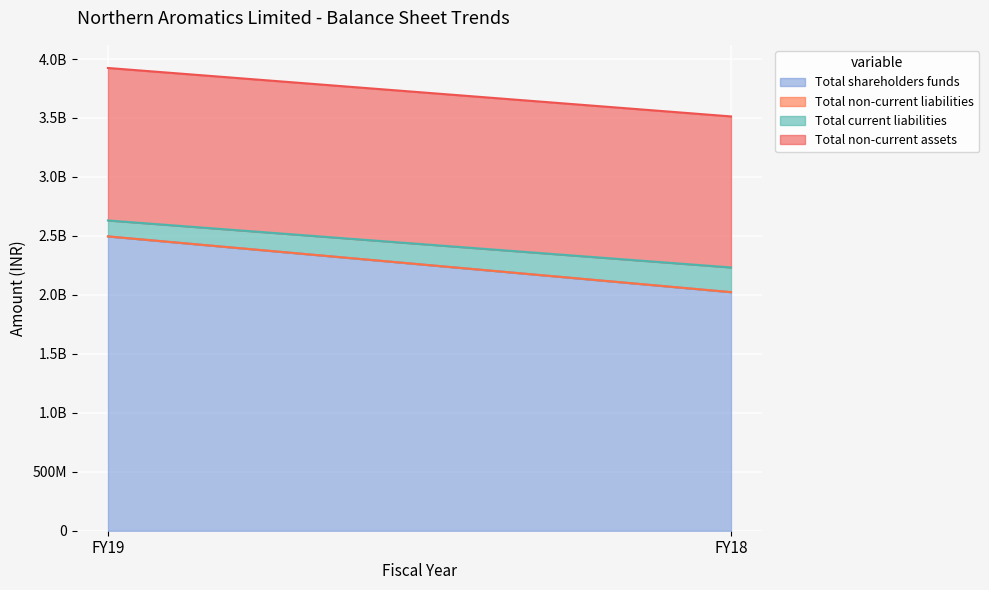

True or false: Total non-current assets has a value of 1280826916 at FY18.

True